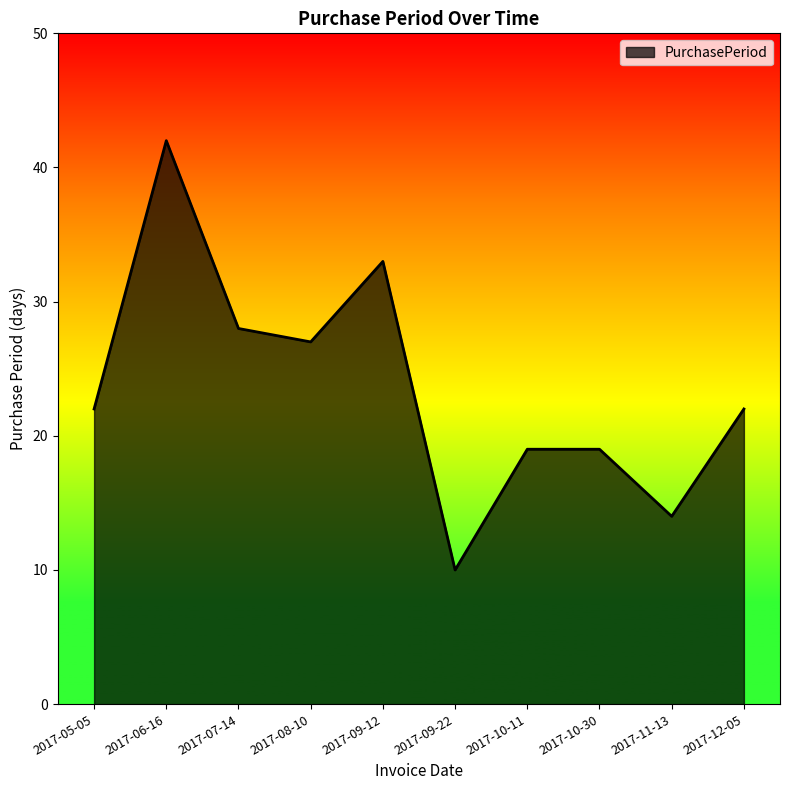

What is the approximate value at 2017-06-16?

42